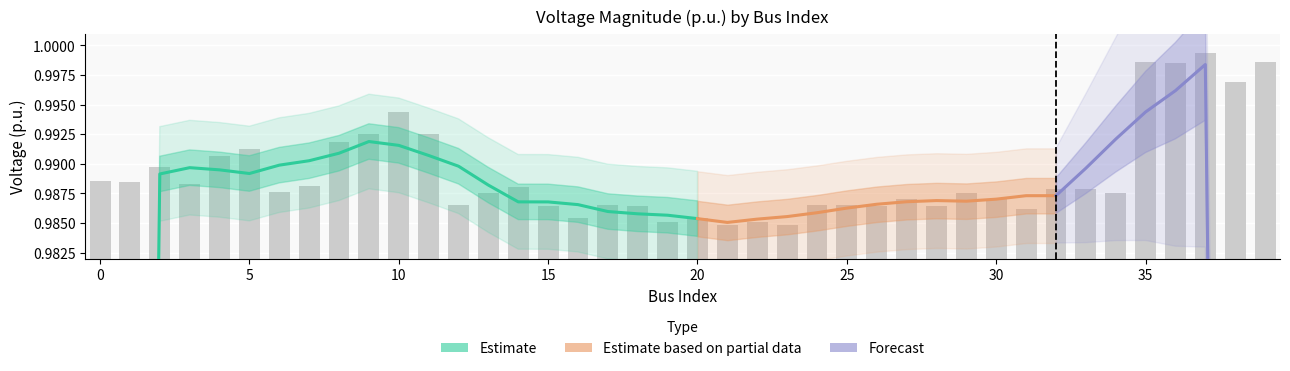

Which category has the highest value across all series?

37